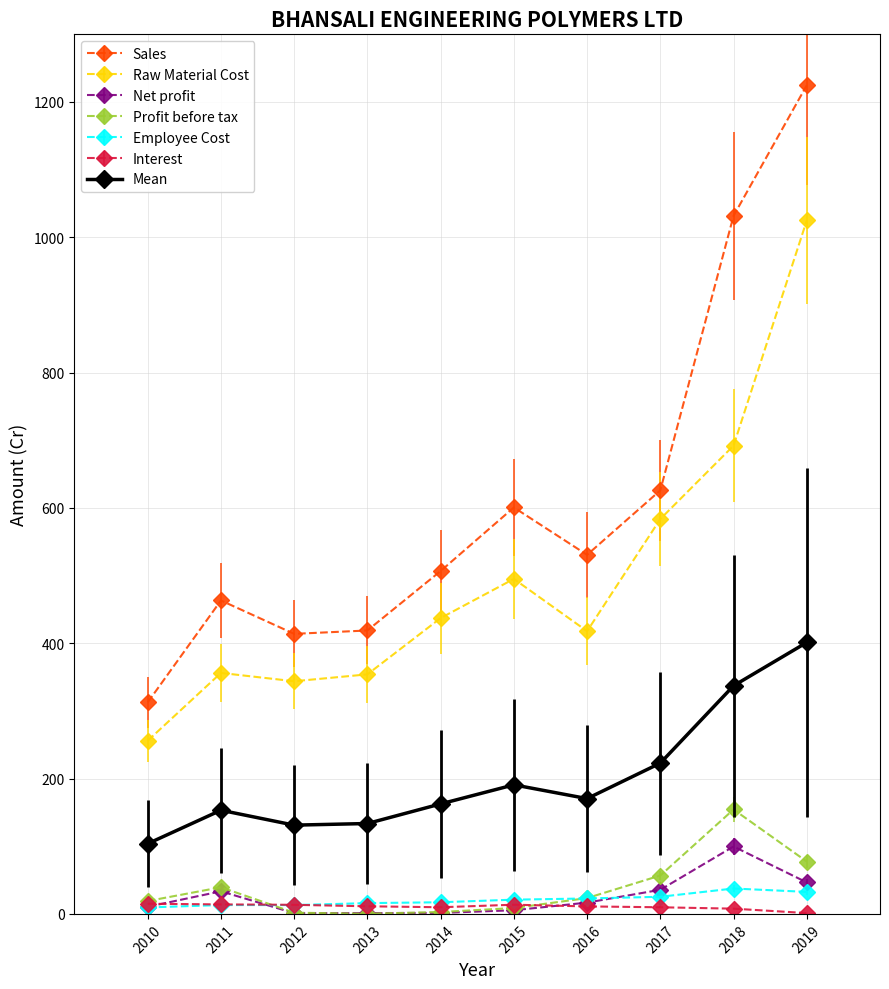

Between 2011 and 2019, which series saw the biggest shift?

Sales